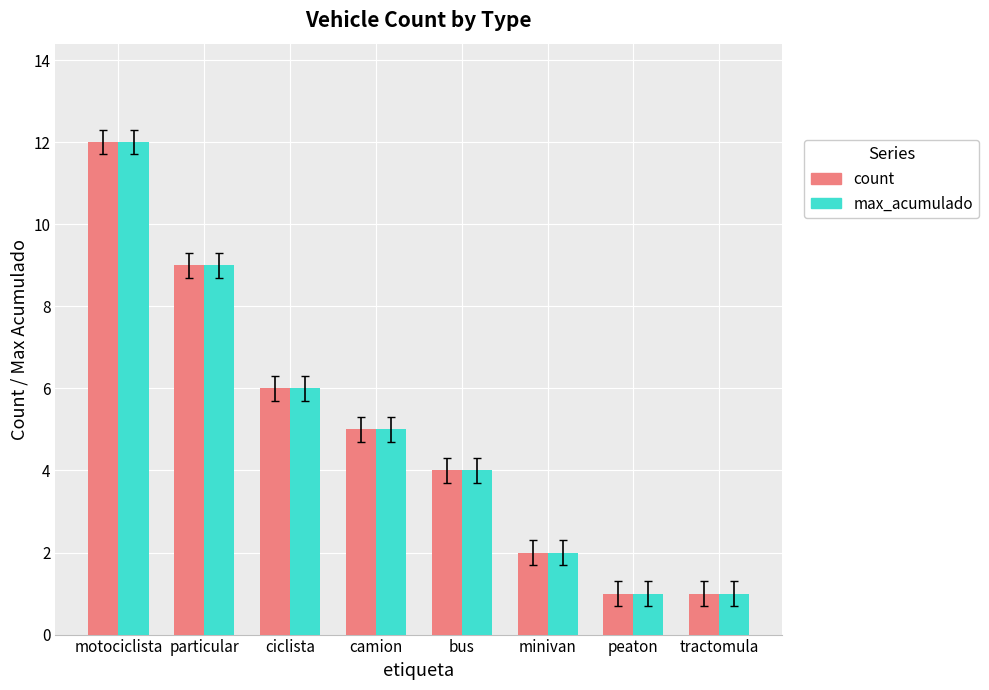

What is the highest value of the count series?

12